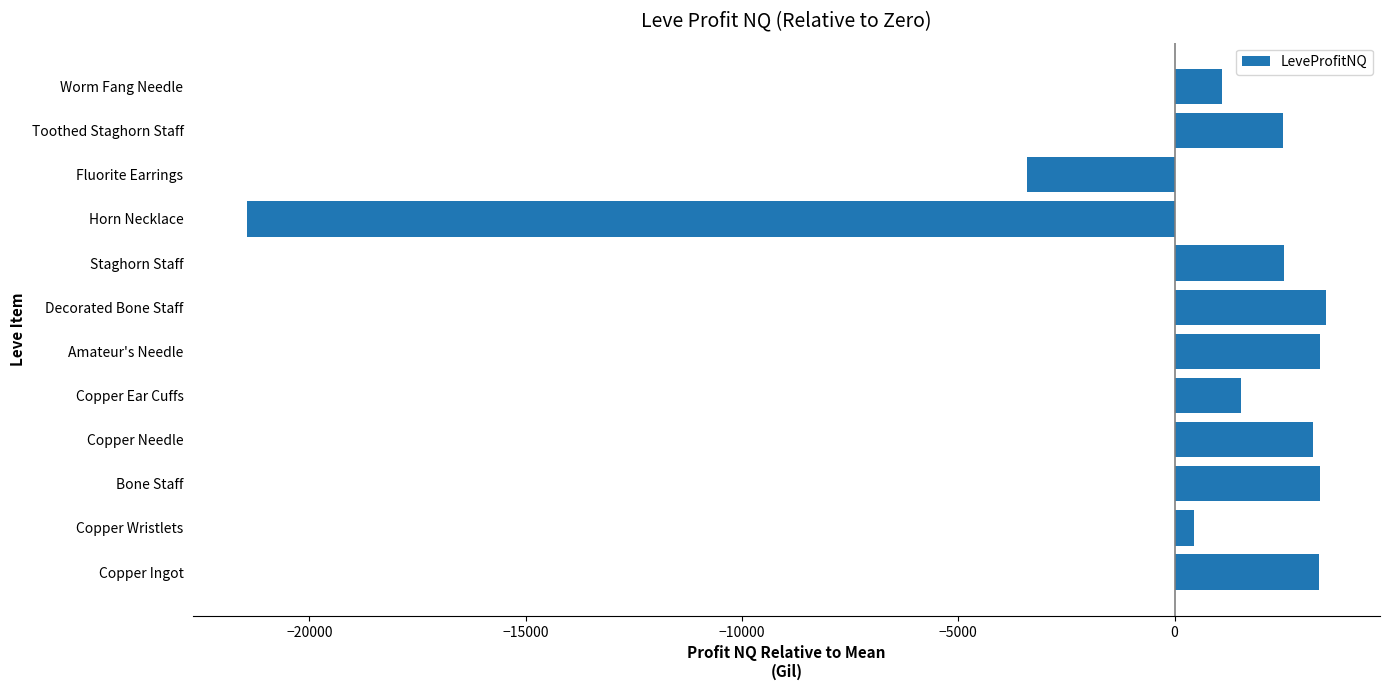

What is the minimum value shown in the chart?

-21440.8